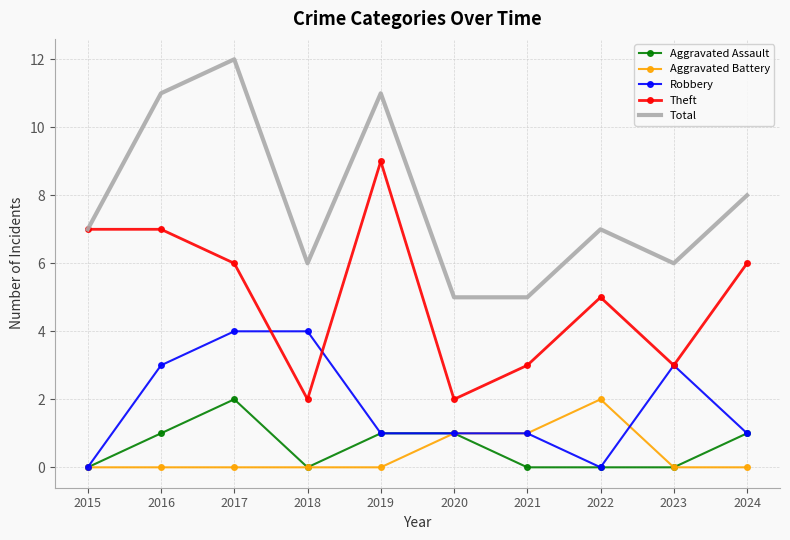

The value of Aggravated Battery at 2021 is 1. True or false?

True